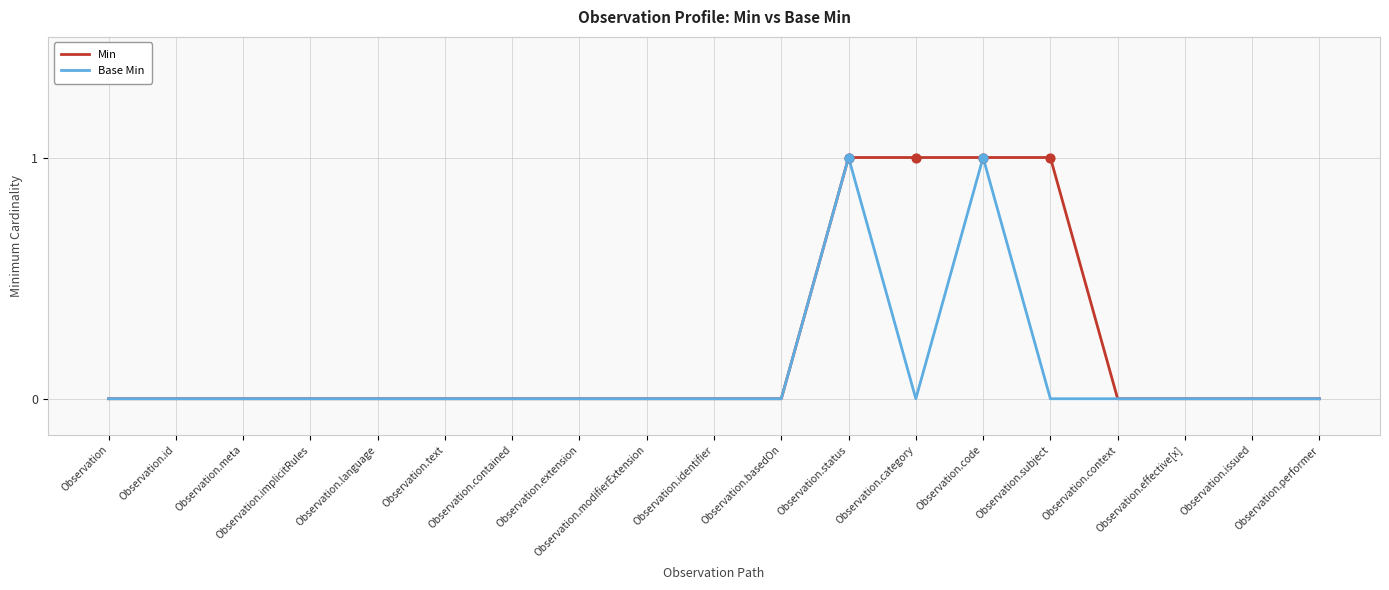

What position from the right is Observation.modifierExtension?

11